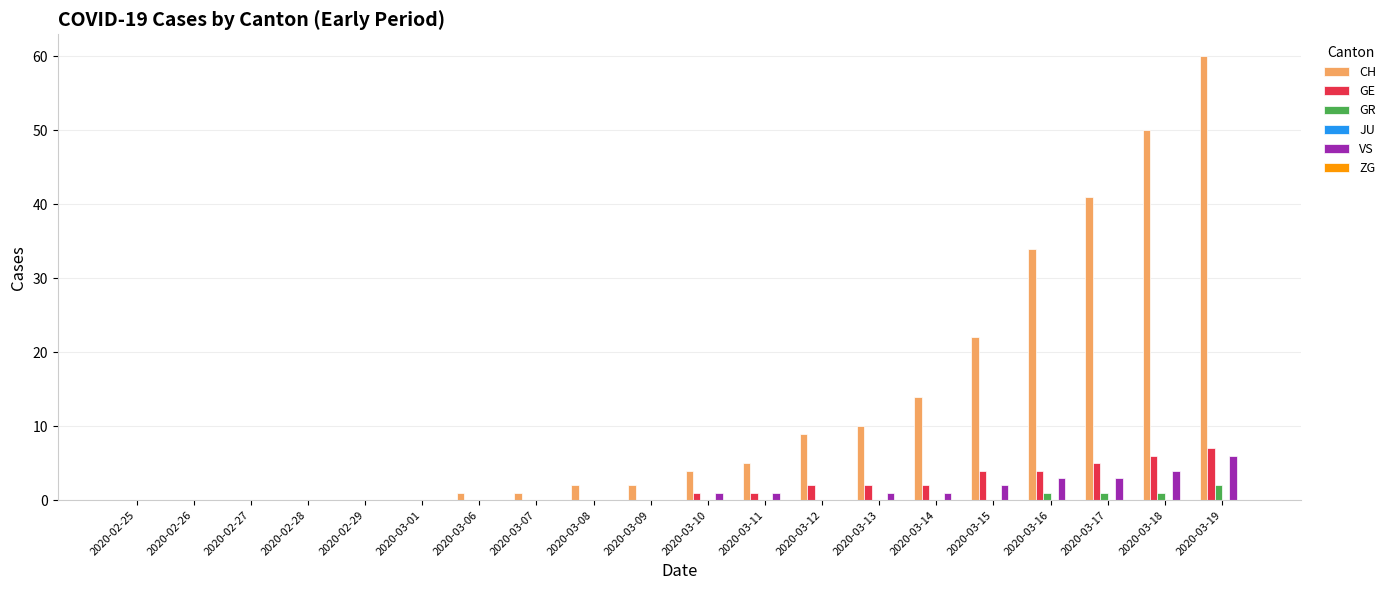

Between 2020-03-07 and 2020-03-17, which series saw the biggest shift?

CH